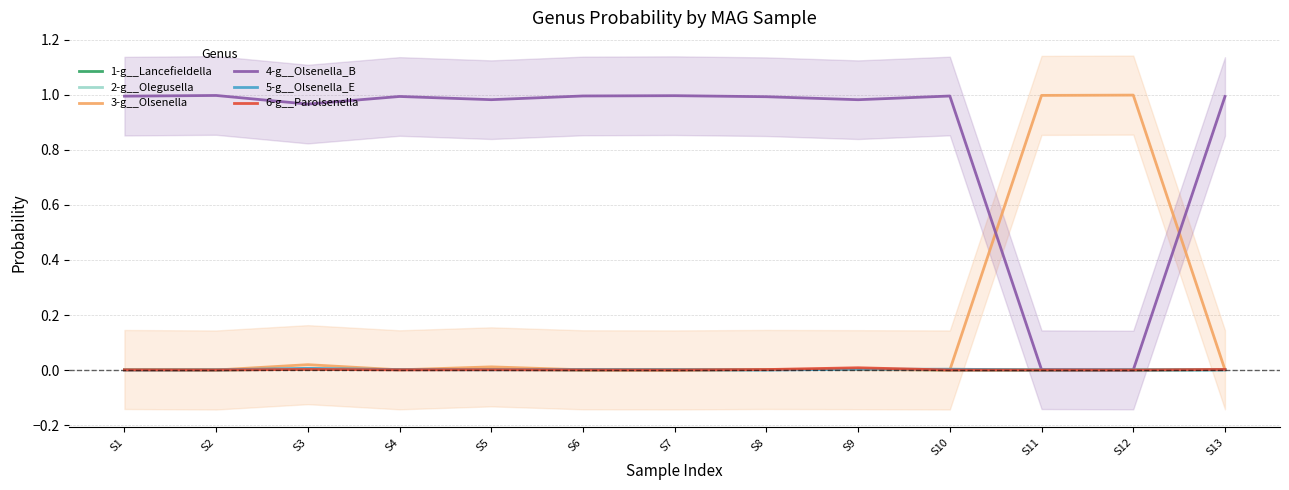

Does the chart have visible grid lines?

Yes